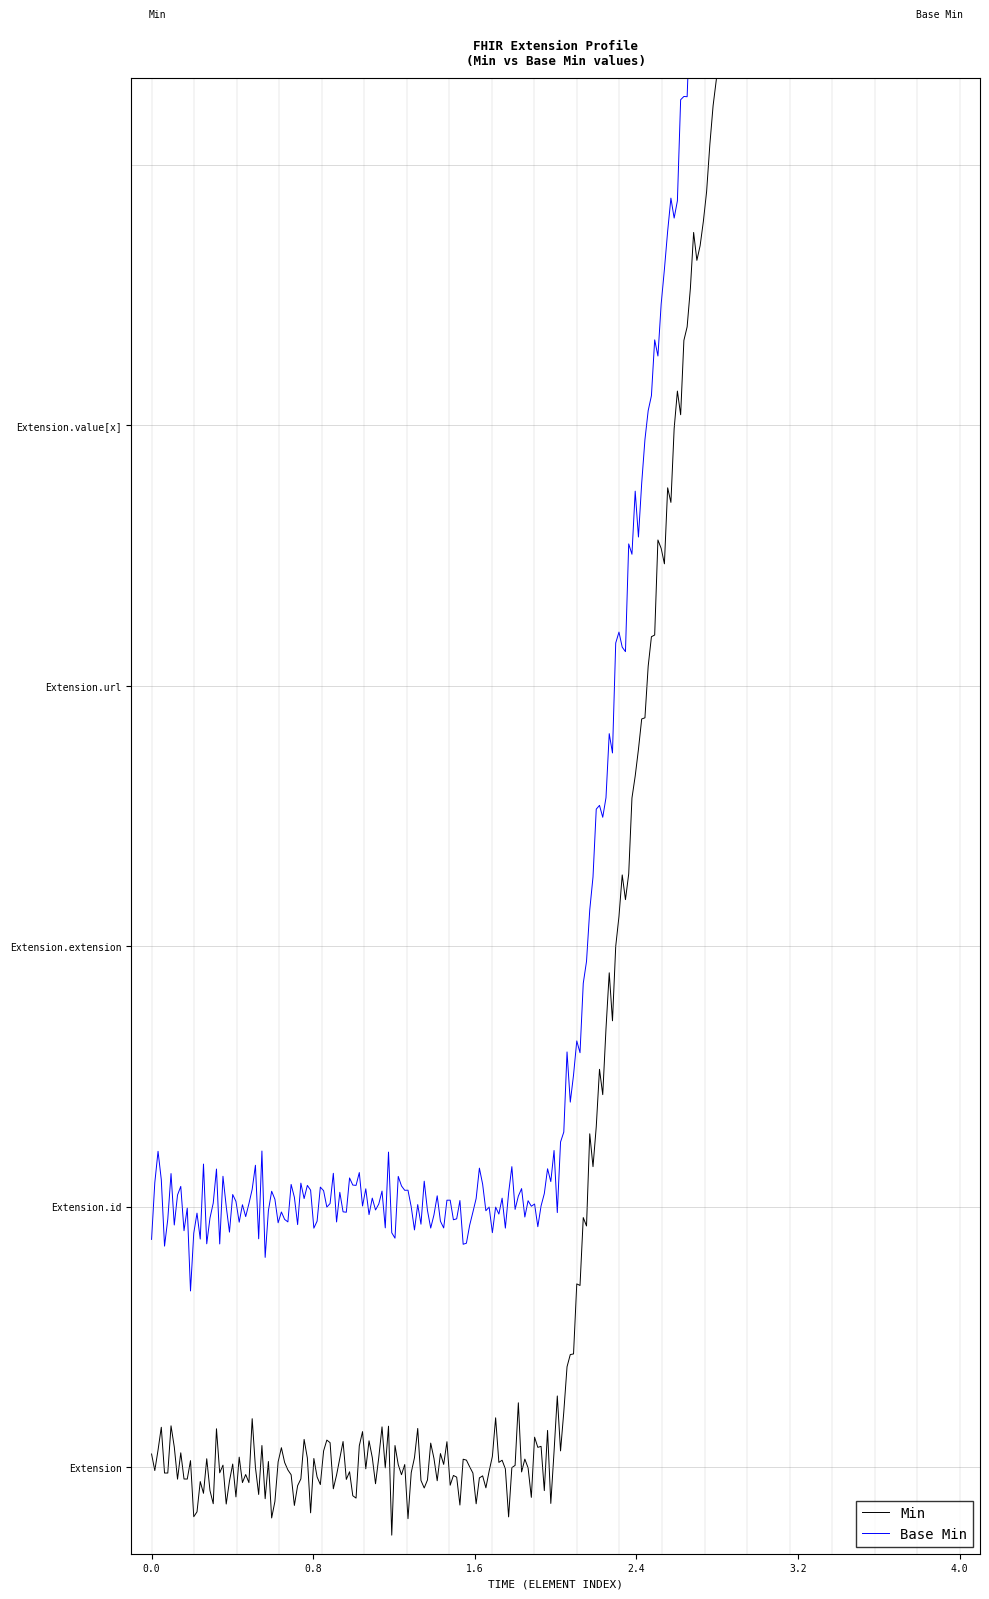

What is the difference between the maximum and second lowest values in the Min series?

1